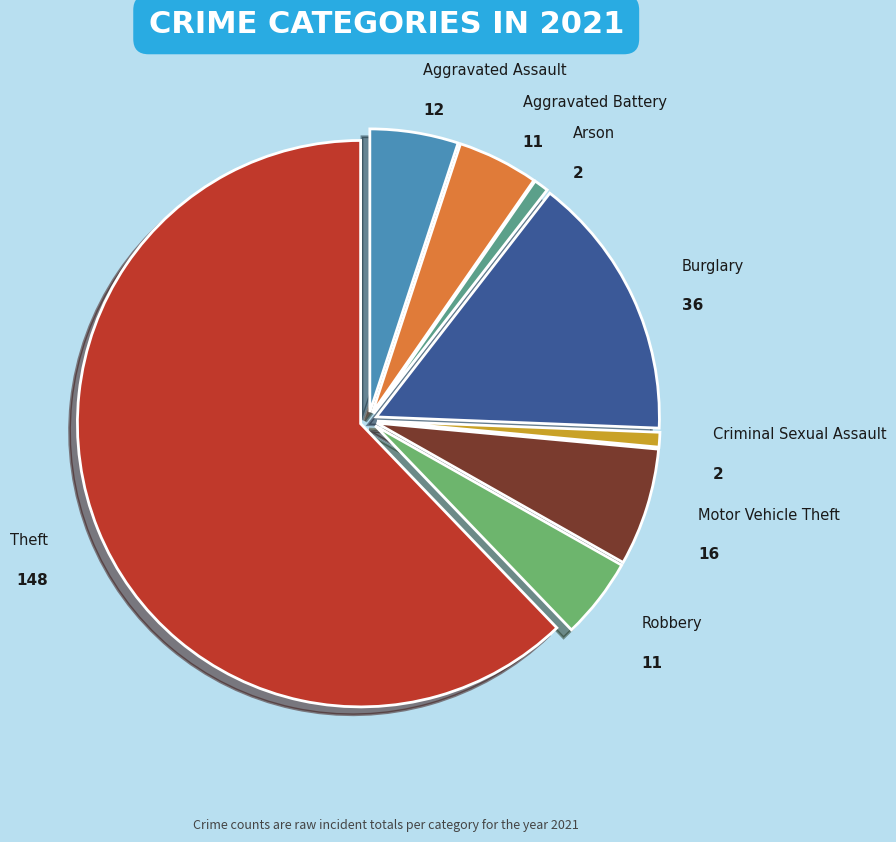

How many segments does this pie chart have?

8